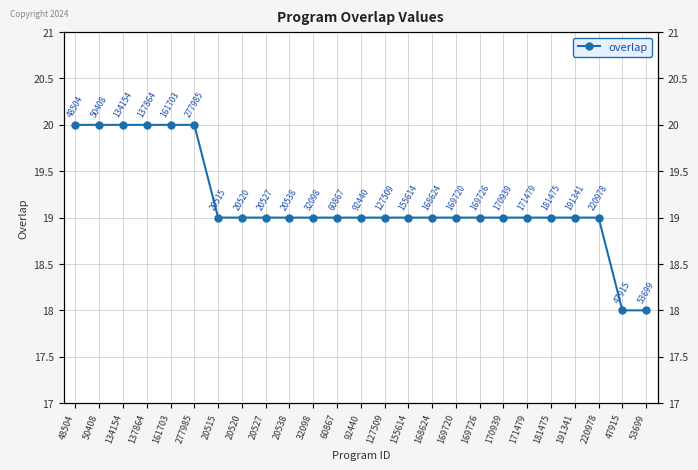

What is the label of the 1st point from the right?

53699